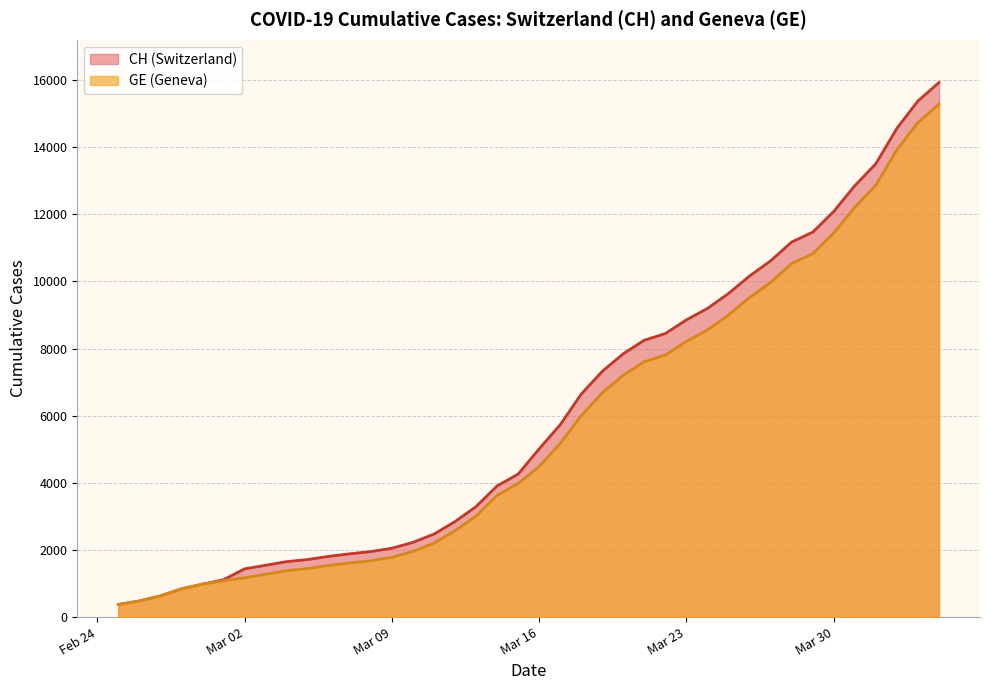

Is it true that CH equals 532 at Mar 02?

False